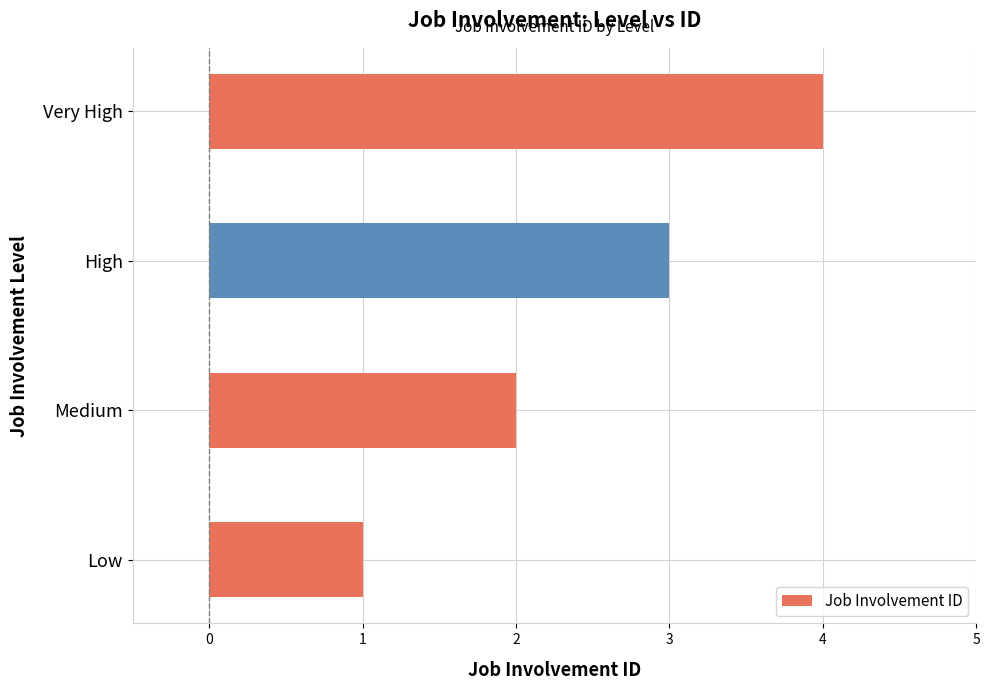

The chart shows a value of 4 at High. True or false?

False